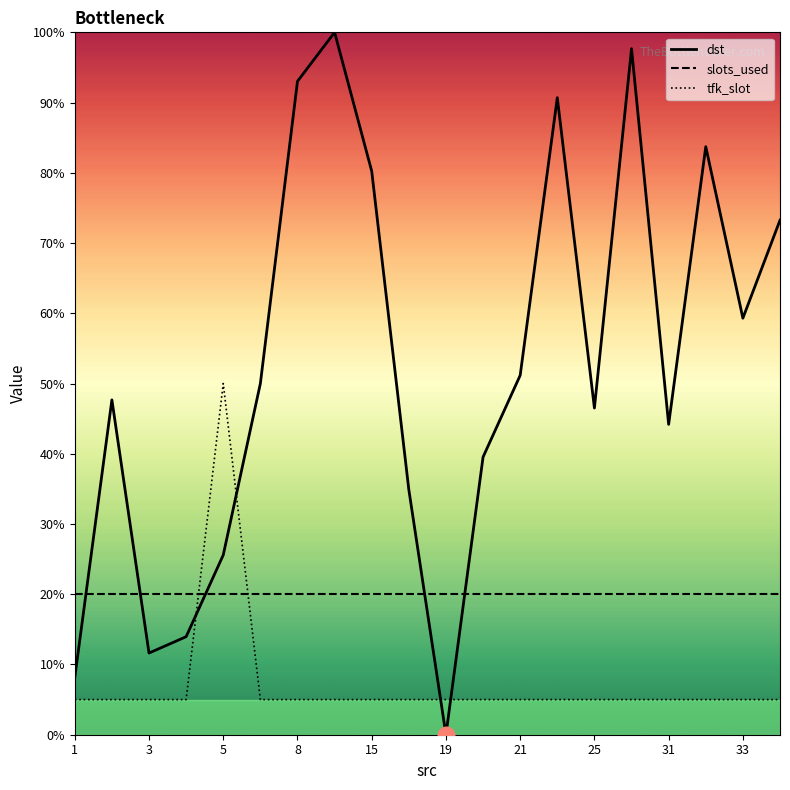

How many times do dst and tfk_slot cross each other?

4